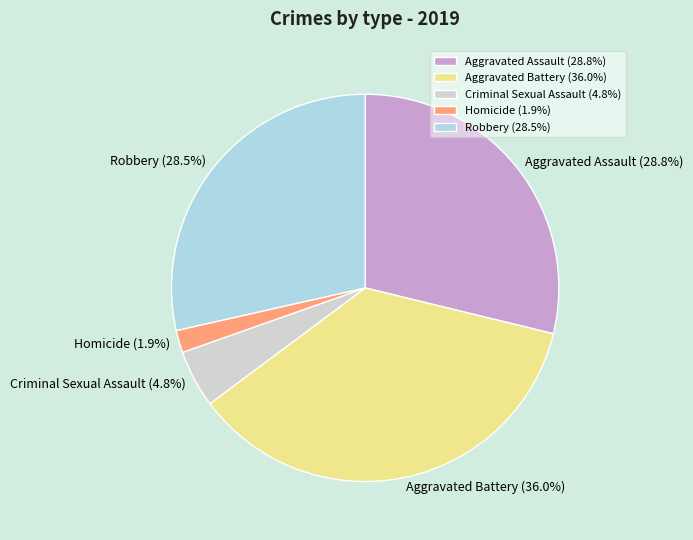

Is Homicide the majority of the pie?

No